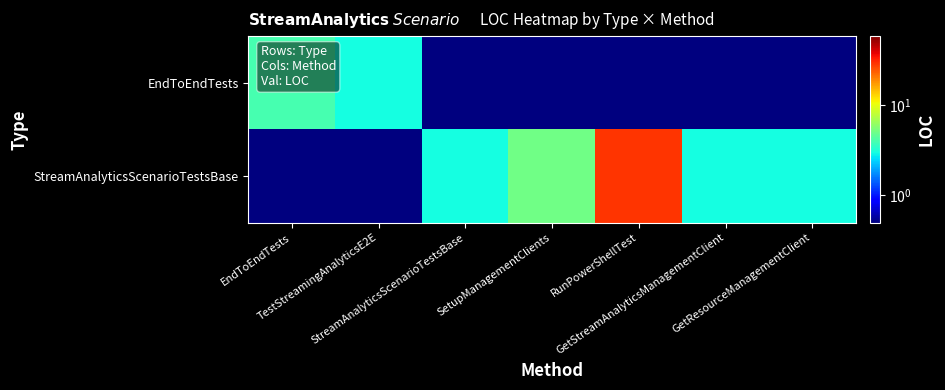

Which series has the largest range (max minus min)?

StreamAnalyticsScenarioTestsBase